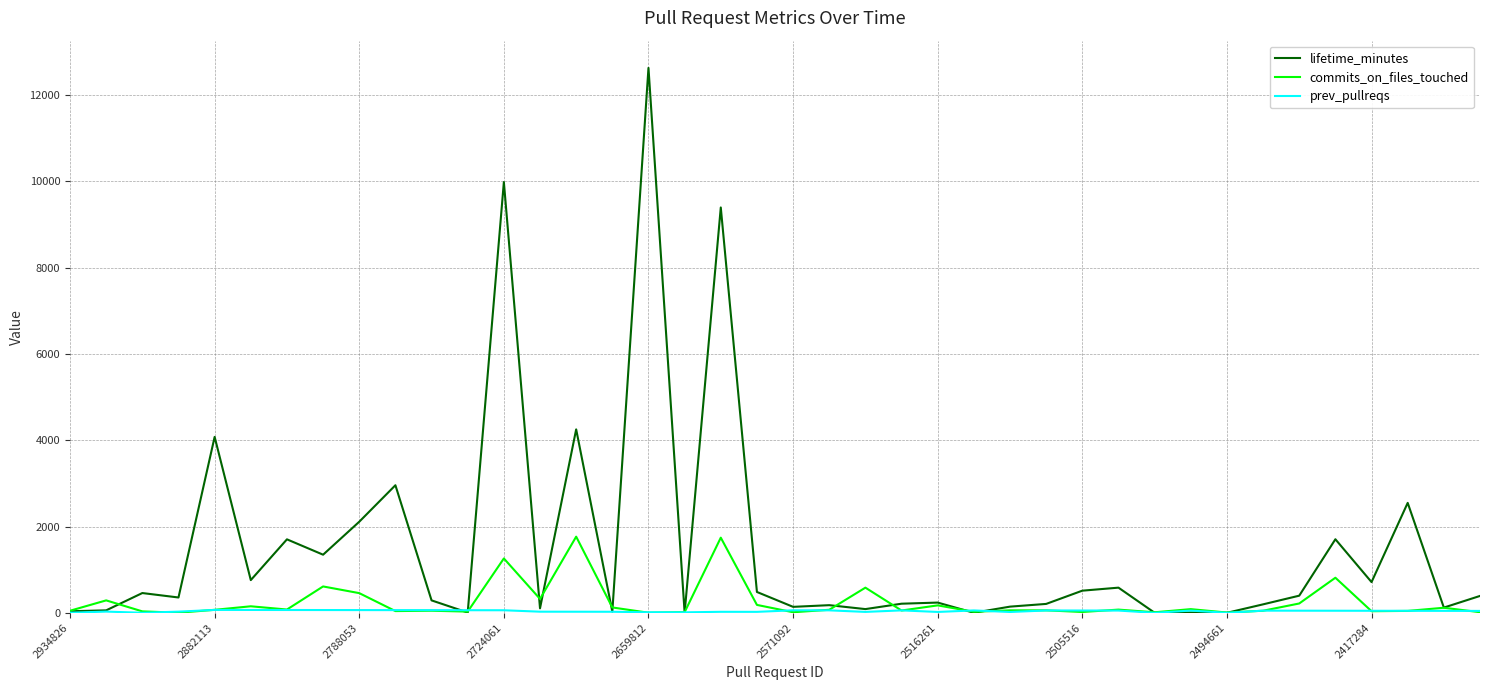

What is the maximum value shown in the chart?

12631